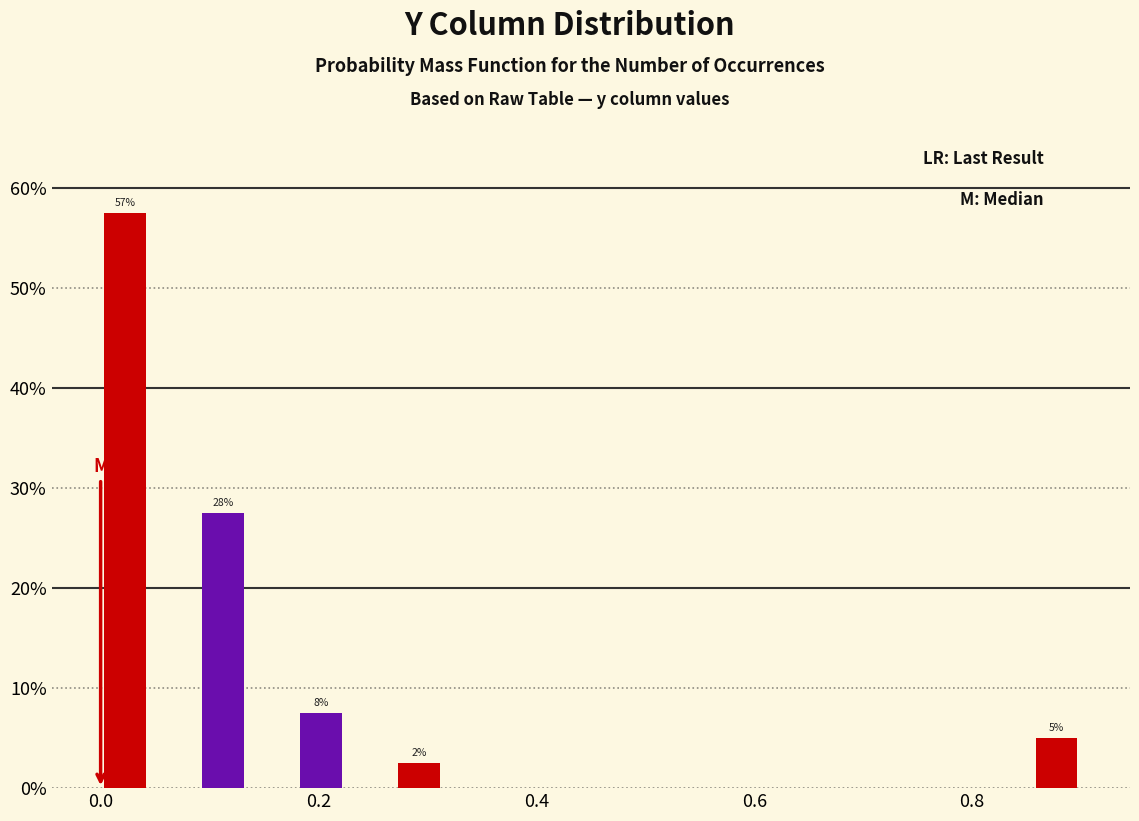

Around what value on the x-axis is the tallest bar? Give the approximate position of its centre, as read against the axis.

0.02